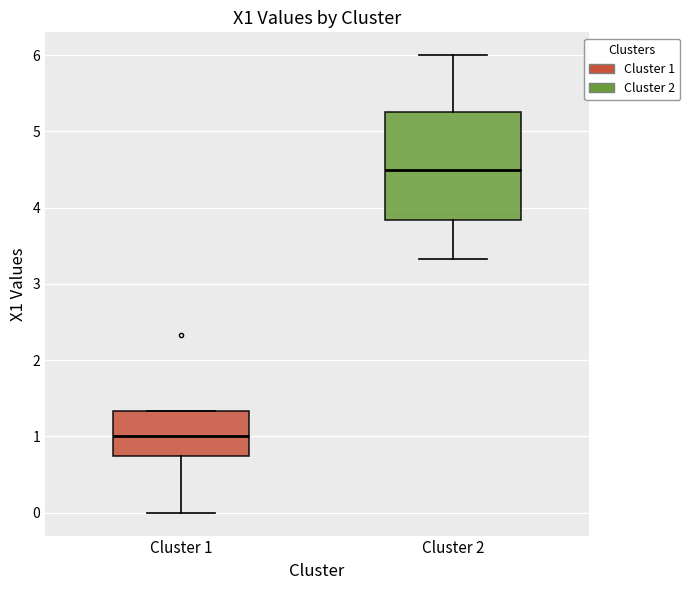

Comparing the boxes themselves (not the whiskers), which one is the tallest?

Cluster 2